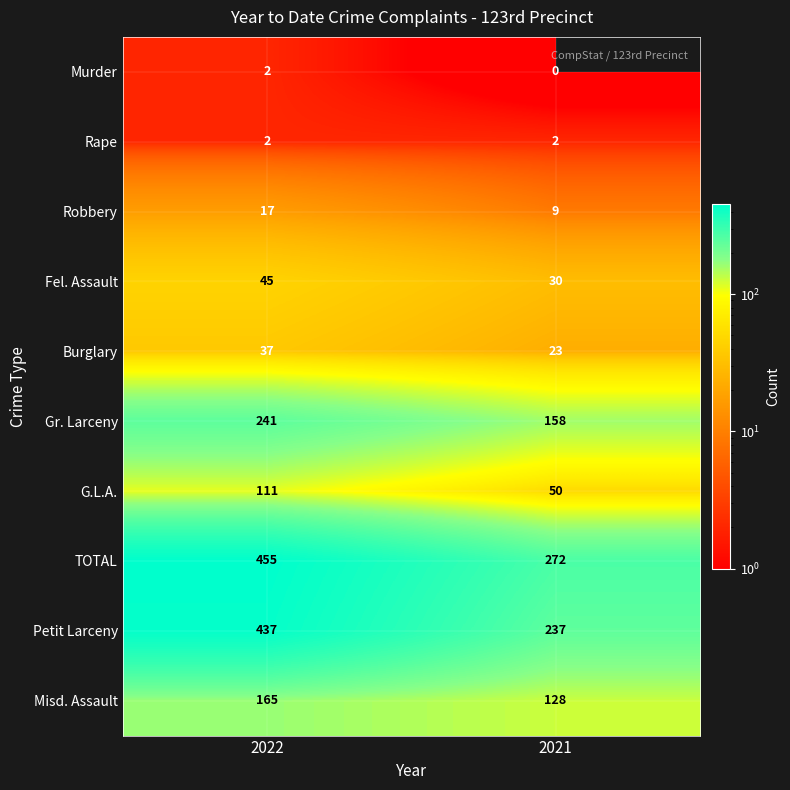

Reading left to right, transcribe all the data shown in this chart.

Murder: 2	0
Rape: 2	2
Robbery: 17	9
Fel. Assault: 45	30
Burglary: 37	23
Gr. Larceny: 241	158
G.L.A.: 111	50
TOTAL: 455	272
Petit Larceny: 437	237
Misd. Assault: 165	128